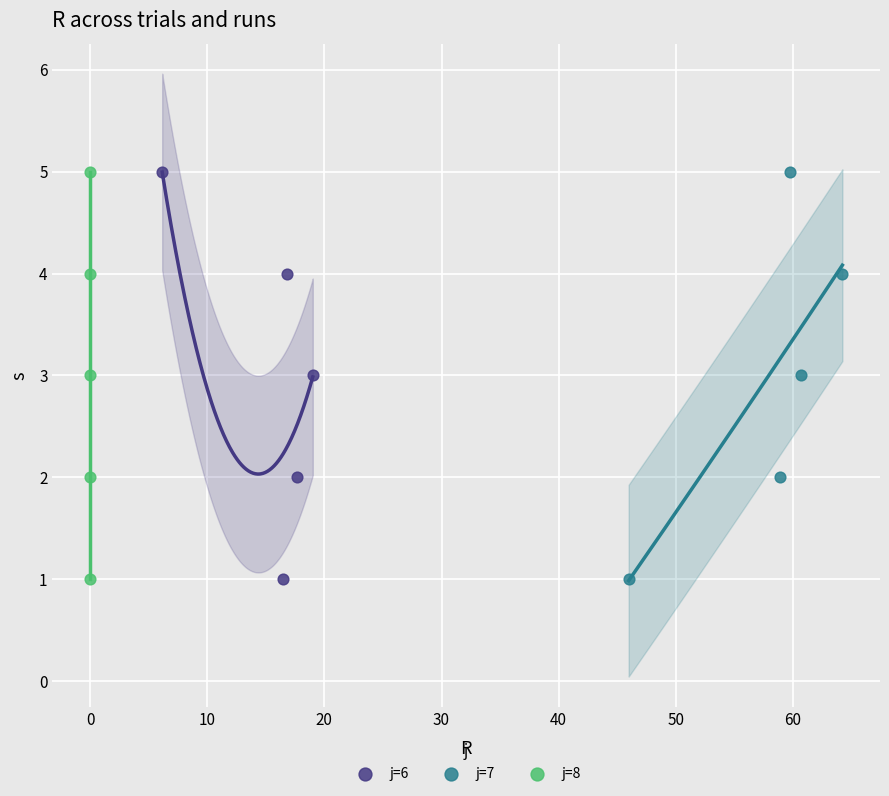

What are all the series names shown in the legend?

j=6, j=7, j=8